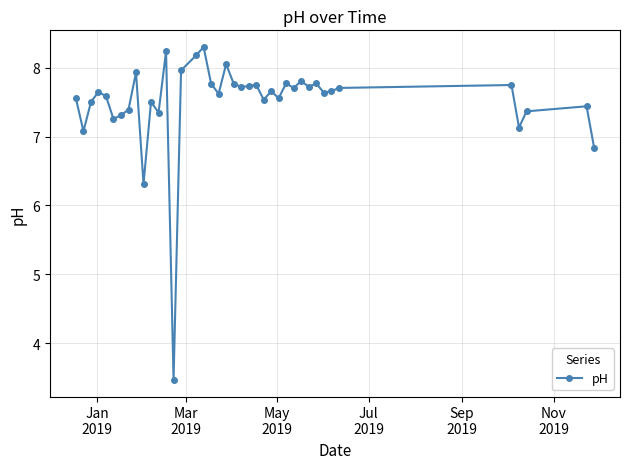

What is the average value?

7.5